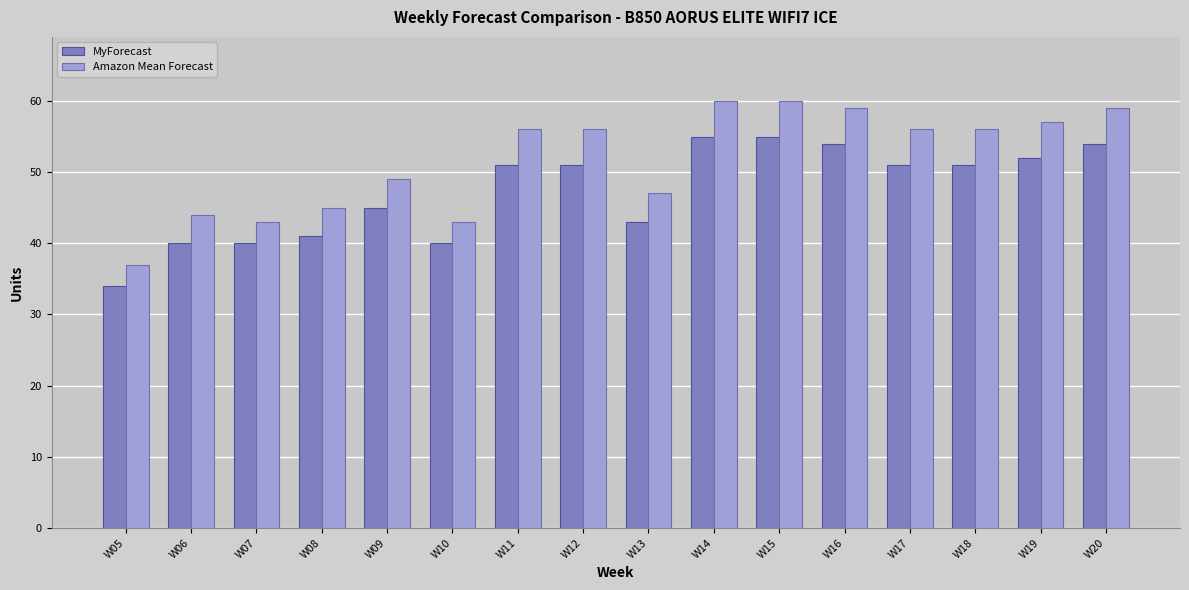

Reading right to left, list all the values displayed in this chart.

MyForecast: 54	52	51	51	54	55	55	43	51	51	40	45	41	40	40	34
Amazon Mean Forecast: 59	57	56	56	59	60	60	47	56	56	43	49	45	43	44	37